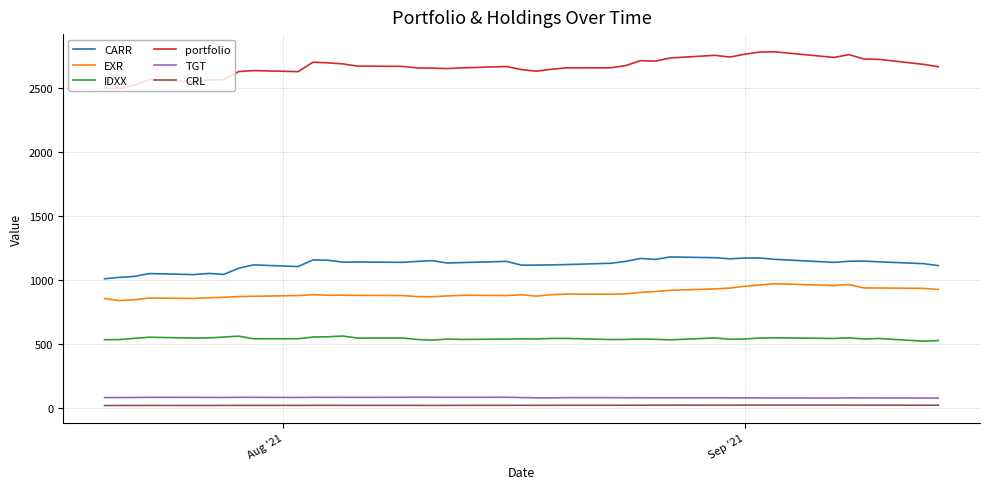

Which series has the largest total across all categories?

portfolio